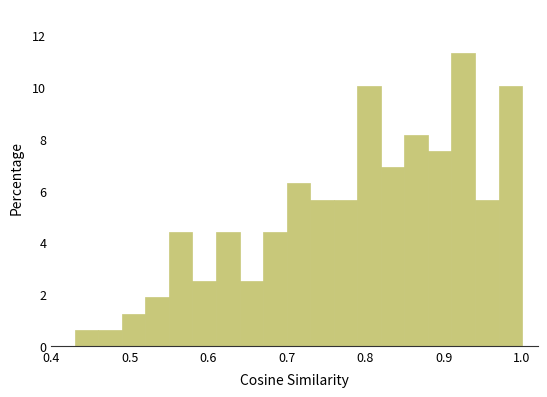

Read against the x-axis, roughly where is the centre of the tallest bar?

0.93